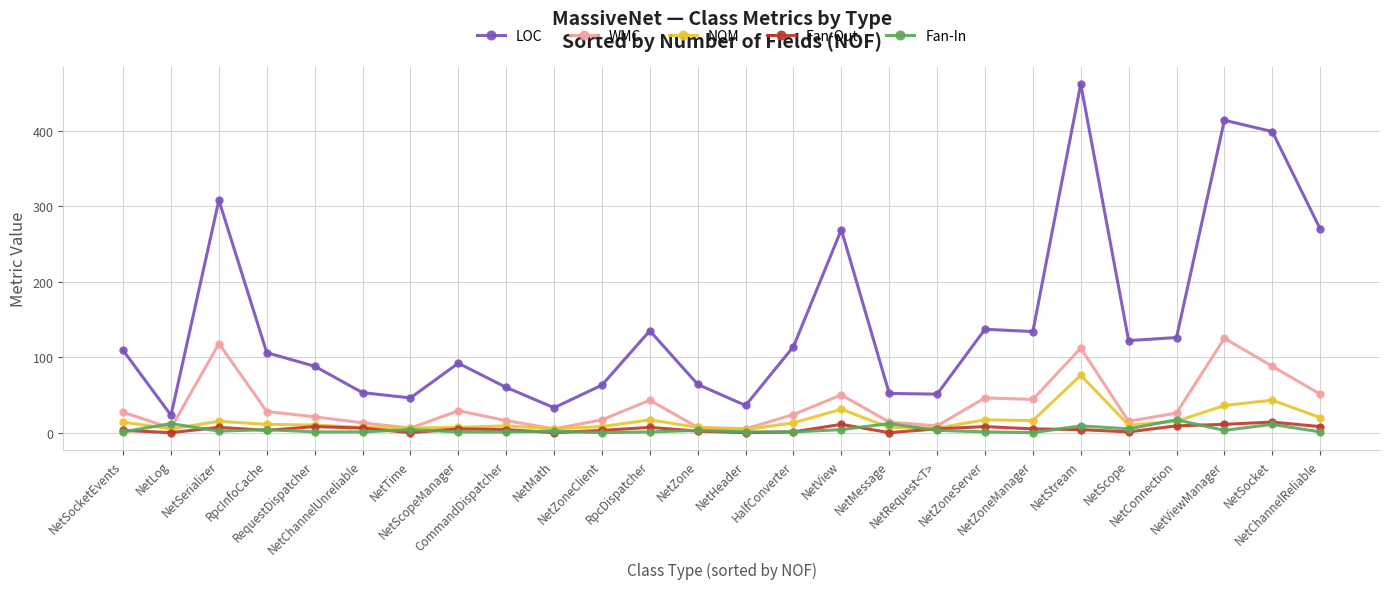

What is the highest value of the Fan-Out series?

14